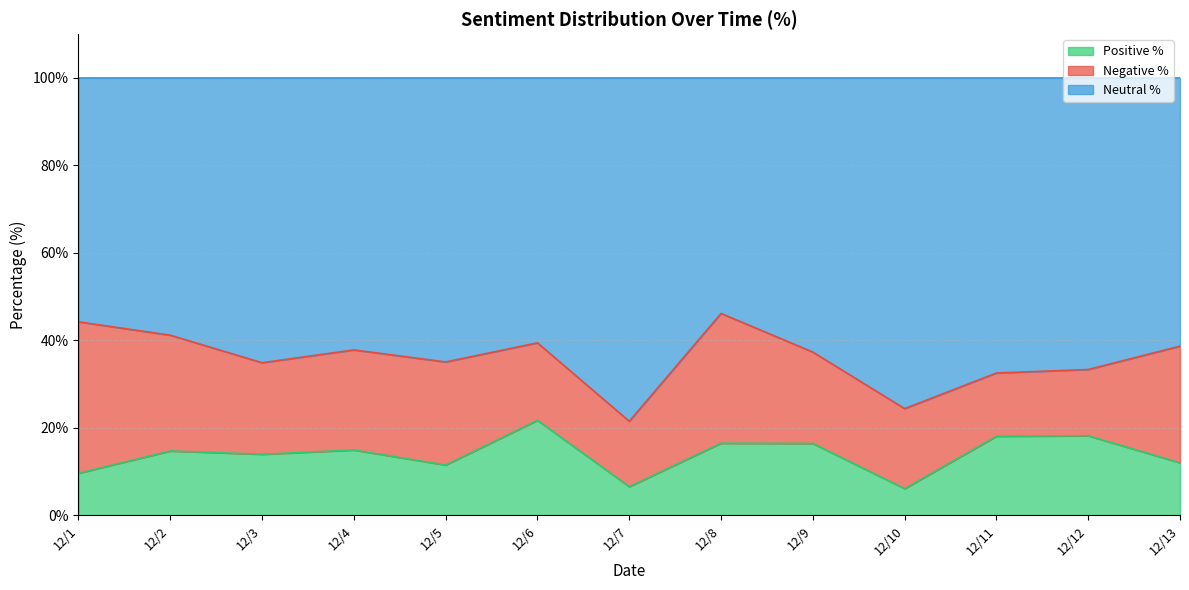

Where is pos_per nearest to the value 13?

12/3